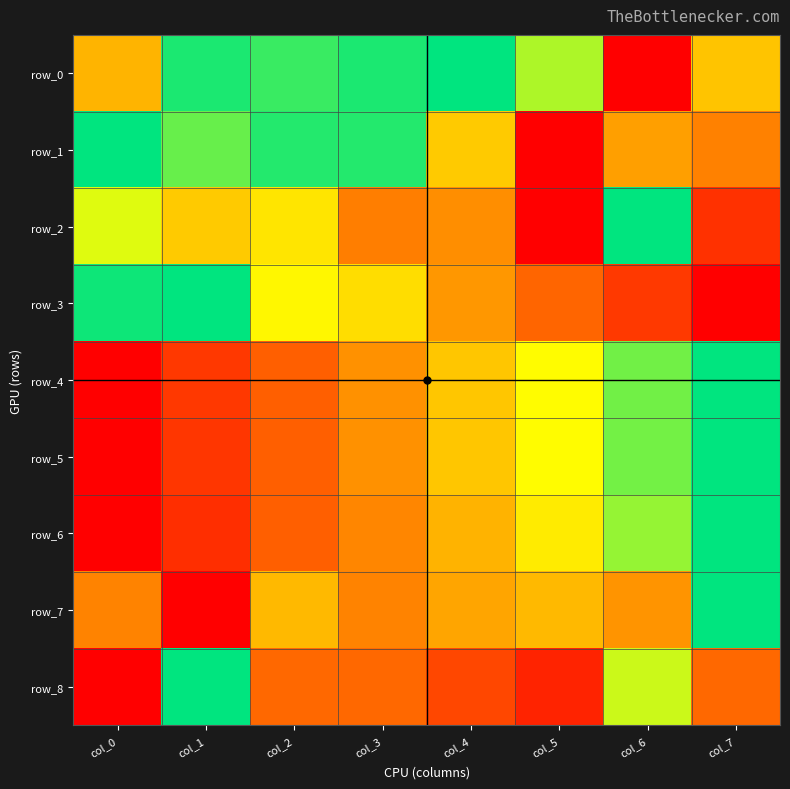

Rank the categories by row_1 value from highest to lowest.

col_0, col_2, col_3, col_1, col_4, col_6, col_7, col_5